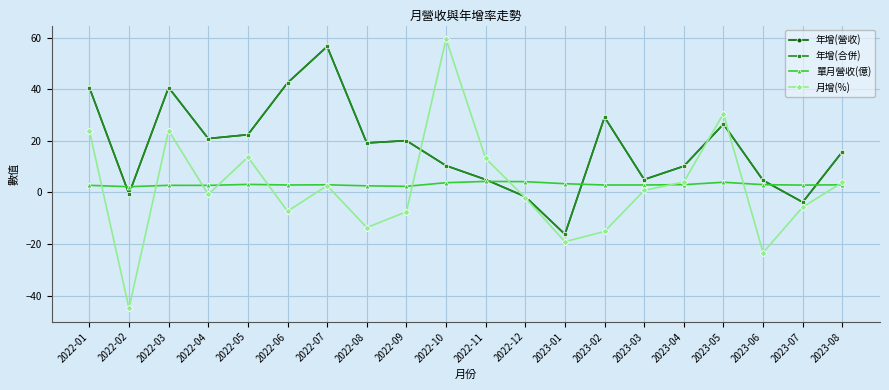

Reading left to right, transcribe all the data shown in this chart.

年增(營收): 40.7	-0.5	40.7	20.9	22.4	42.5	56.6	19.2	20.1	10.4	5.0	-1.6	-16.2	29.2	5.0	10.2	26.5	4.7	-3.8	15.8
年增(合併): 40.7	-0.5	40.7	20.9	22.4	42.5	56.6	19.2	20.1	10.4	5.0	-1.6	-16.2	29.2	5.0	10.2	26.5	4.7	-3.8	15.8
單月營收(億): 2.8	2.2	2.8	2.8	3.1	2.9	3.0	2.6	2.4	3.8	4.3	4.2	3.4	2.9	2.9	3.0	4.0	3.0	2.9	3.0
月增(%): 24.0	-44.9	24.0	-0.8	13.7	-7.3	2.6	-13.6	-7.5	59.5	13.2	-2.1	-19.1	-15.1	0.8	4.1	30.6	-23.3	-5.7	3.9